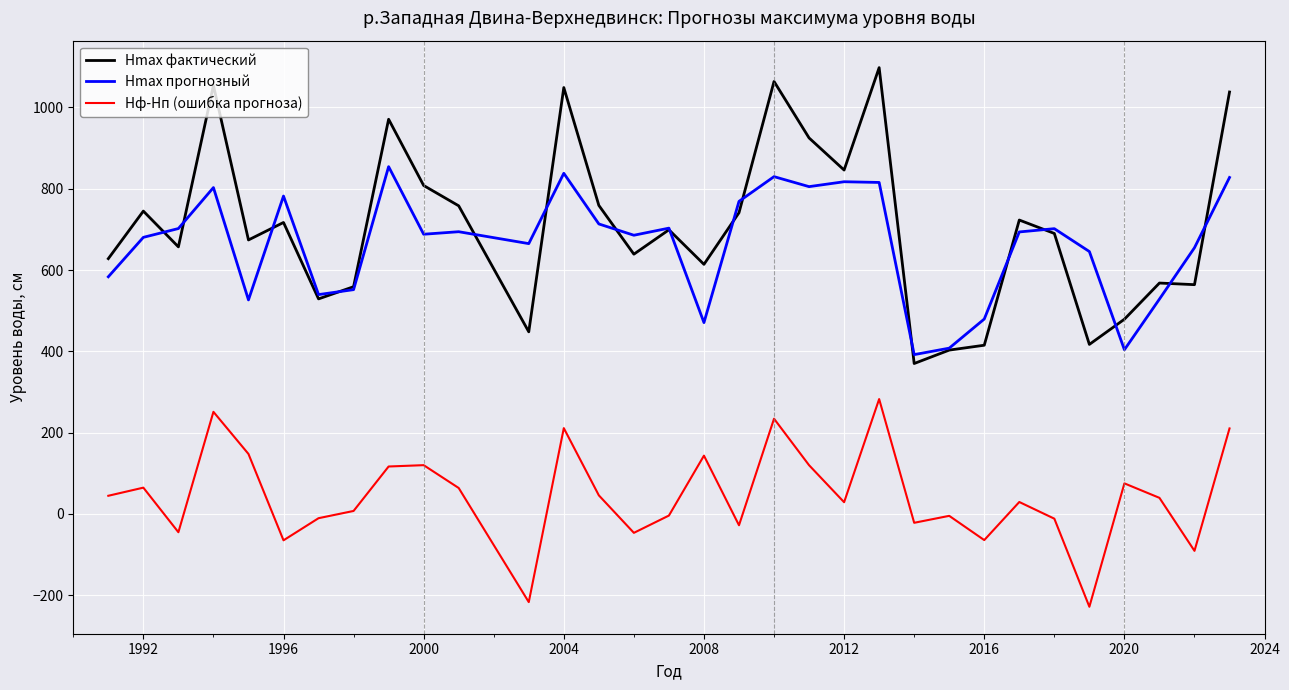

What is the highest value of the Hmax фактический series?

1098.0